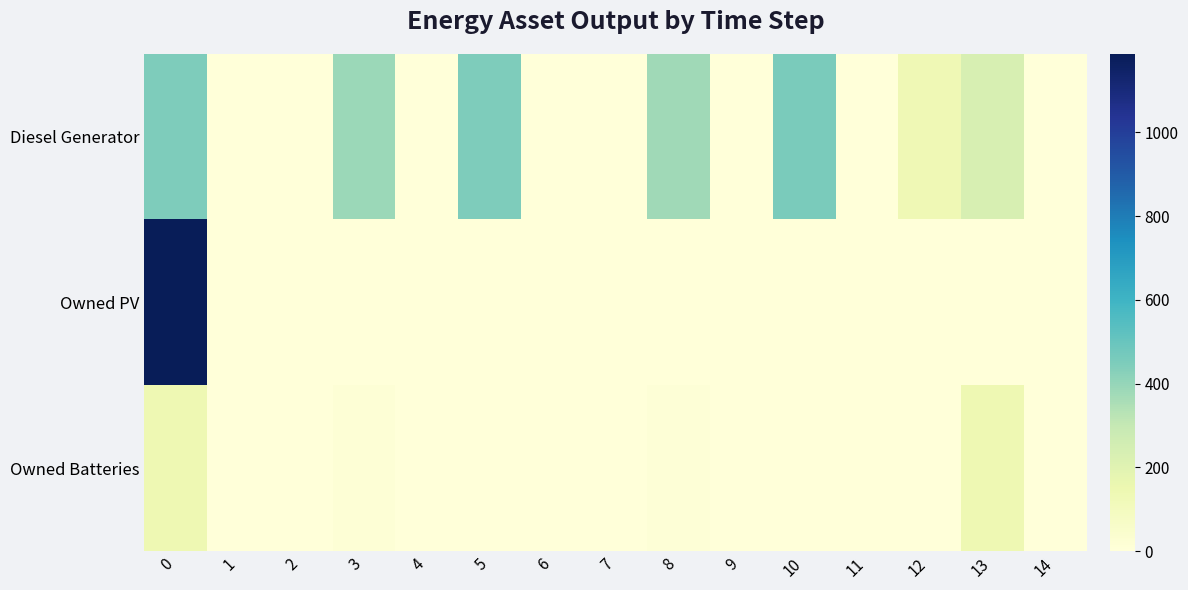

At 12, list the series in order from smallest to largest.

Owned PV, Owned Batteries, Diesel Generator